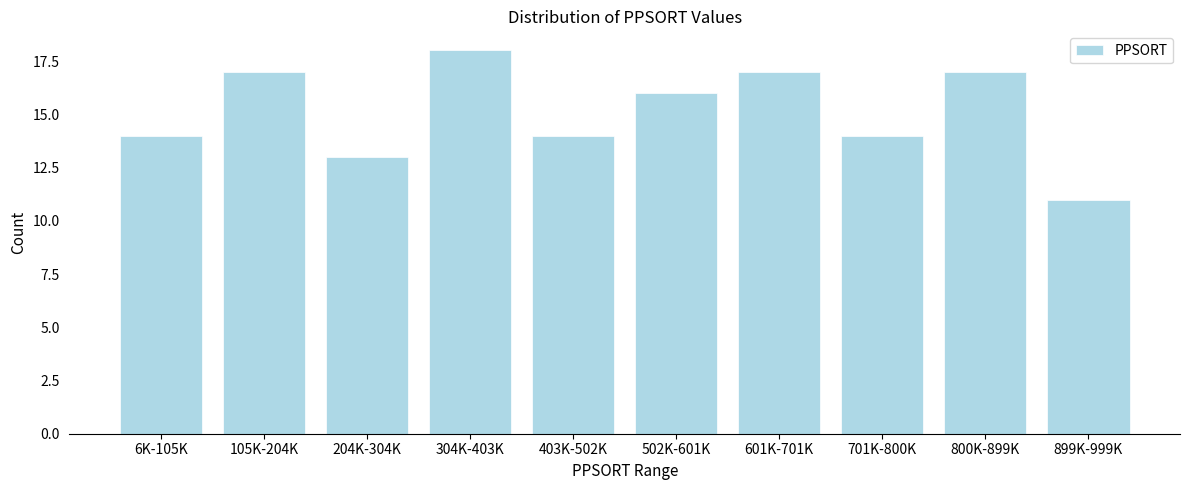

Reading left to right, transcribe all the data shown in this chart.

6K-105K=14	105K-204K=17	204K-304K=13	304K-403K=18	403K-502K=14	502K-601K=16	601K-701K=17	701K-800K=14	800K-899K=17	899K-999K=11